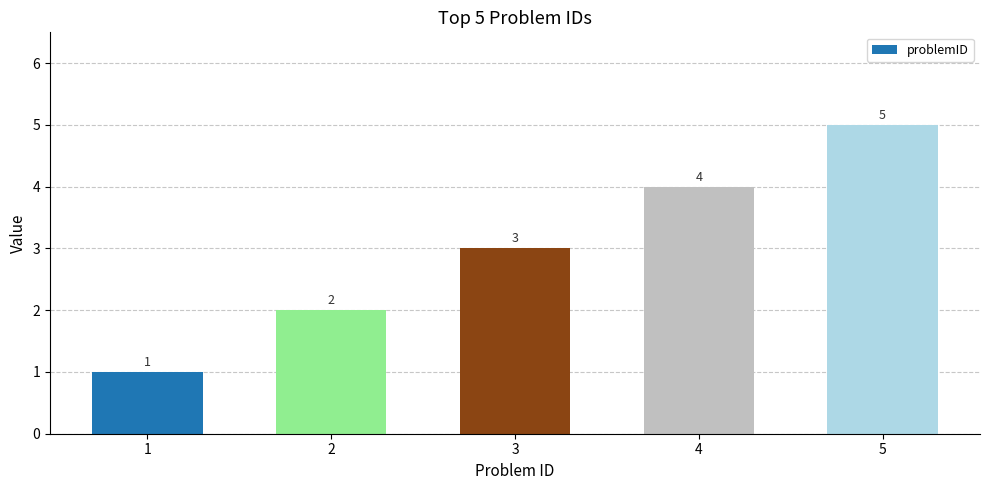

Reading left to right, what are all the values shown in this chart?

1=1	2=2	3=3	4=4	5=5